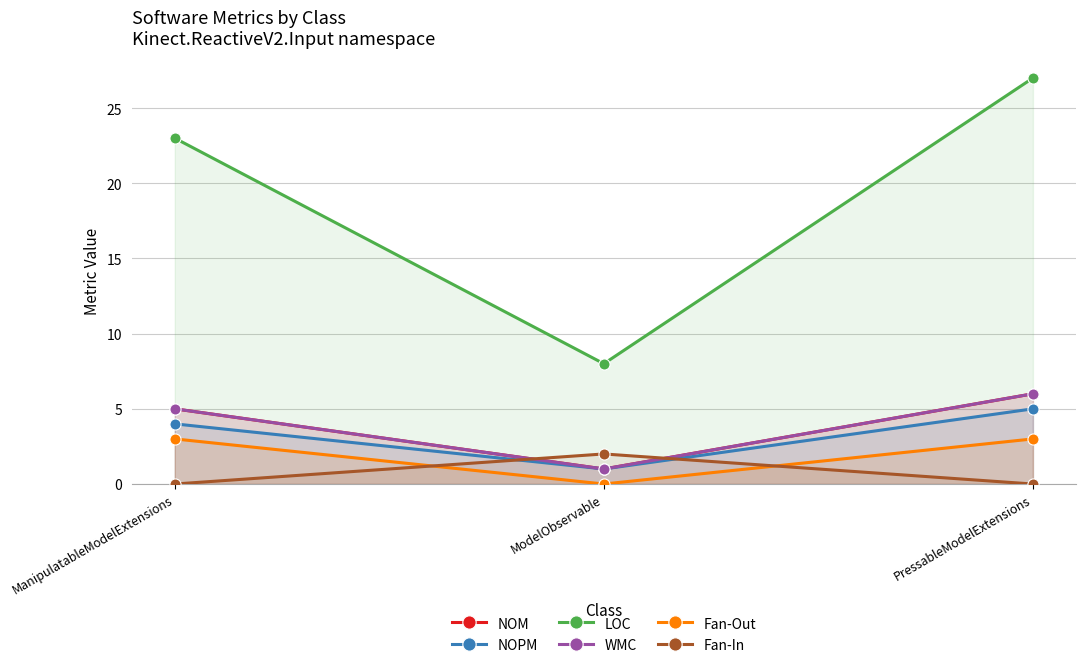

Reading left to right, what are all the values shown in this chart?

NOM: ManipulatableModelExtensions=5	ModelObservable=1	PressableModelExtensions=6
NOPM: ManipulatableModelExtensions=4	ModelObservable=1	PressableModelExtensions=5
LOC: ManipulatableModelExtensions=23	ModelObservable=8	PressableModelExtensions=27
WMC: ManipulatableModelExtensions=5	ModelObservable=1	PressableModelExtensions=6
Fan-Out: ManipulatableModelExtensions=3	ModelObservable=0	PressableModelExtensions=3
Fan-In: ManipulatableModelExtensions=0	ModelObservable=2	PressableModelExtensions=0